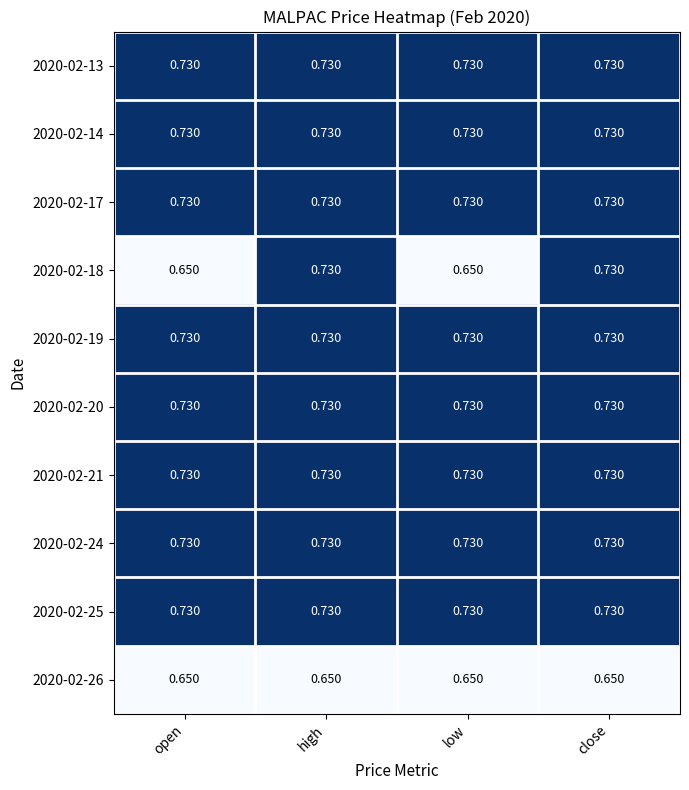

What is the total value across all series at high?

7.2